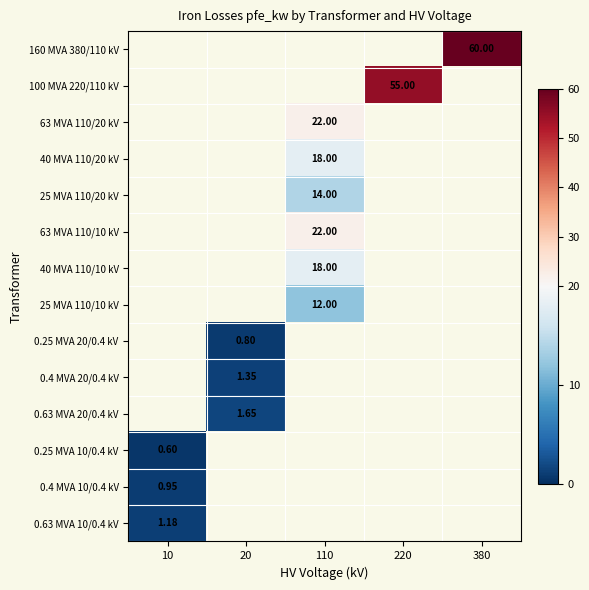

How many values in 0.4 MVA 10/0.4 kV are above zero?

1